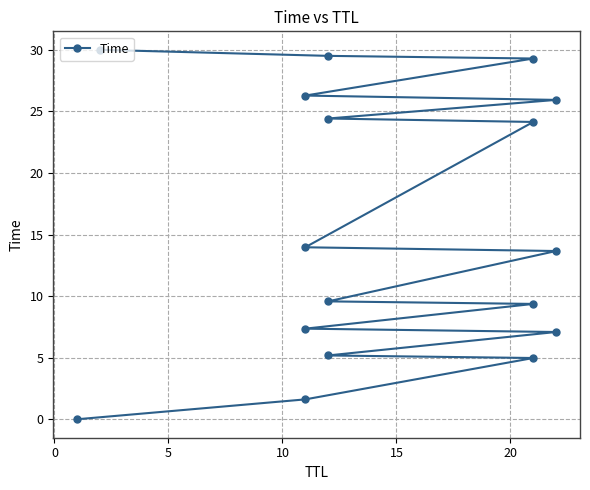

True or false: the data has more than 0 interior local peaks.

False